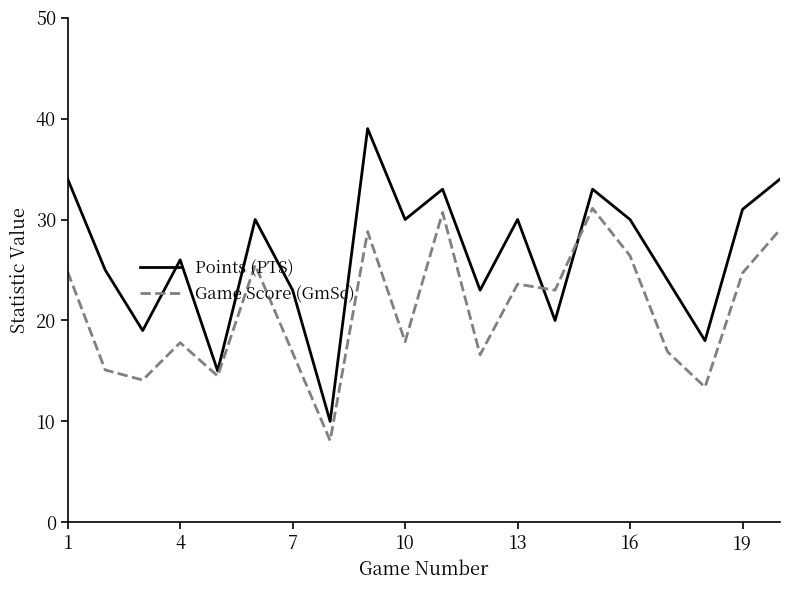

Which series has the widest spread of values?

Points (PTS)